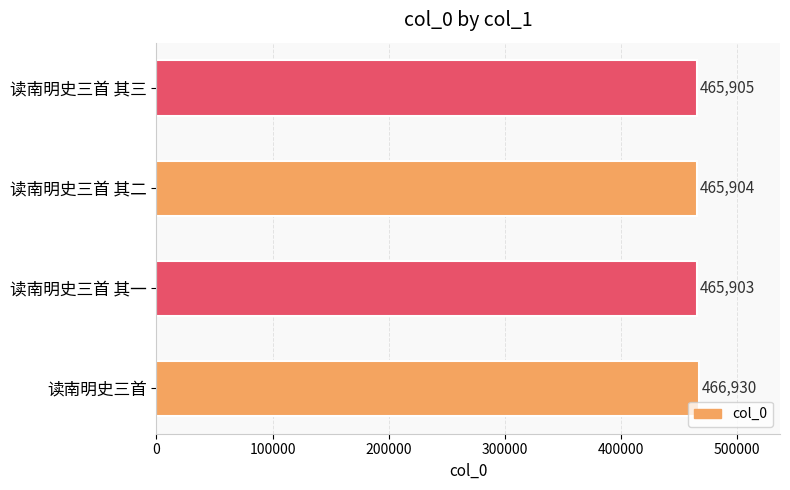

At which label is the value closest to 466416?

读南明史三首 其三